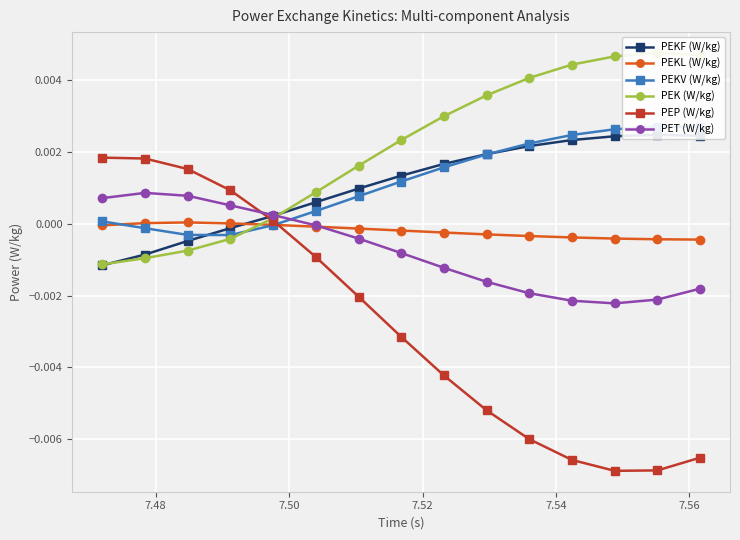

Which series has the largest range (max minus min)?

PEP (W/kg)